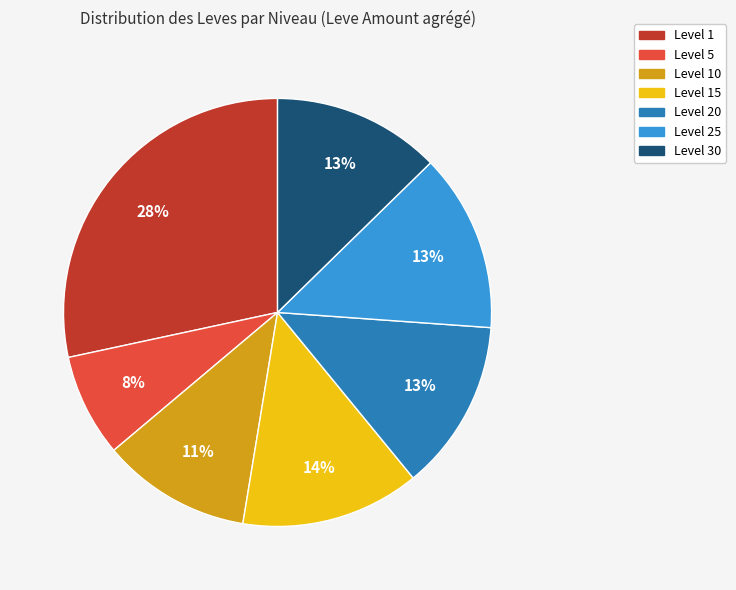

Is there a majority slice in this chart?

No